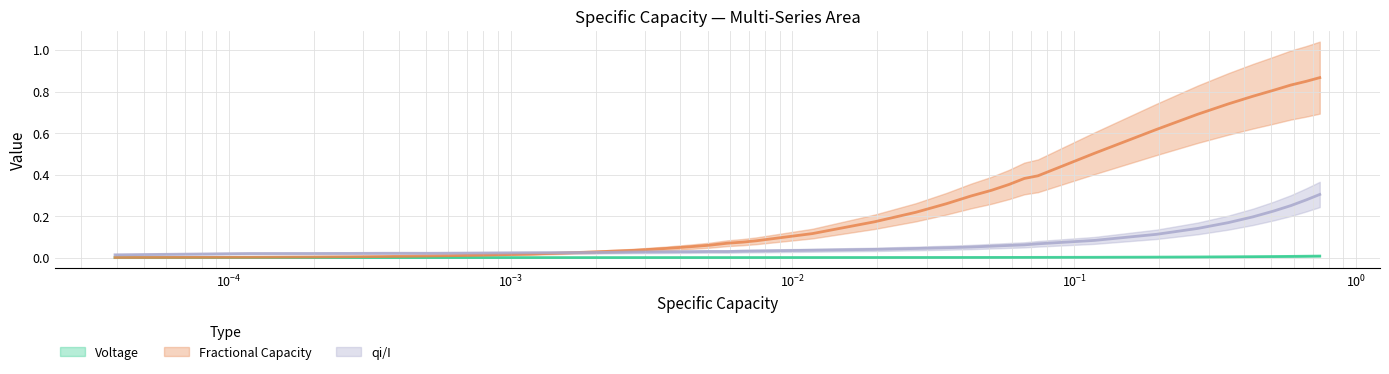

Which series has the widest spread of values?

Fractional Capacity